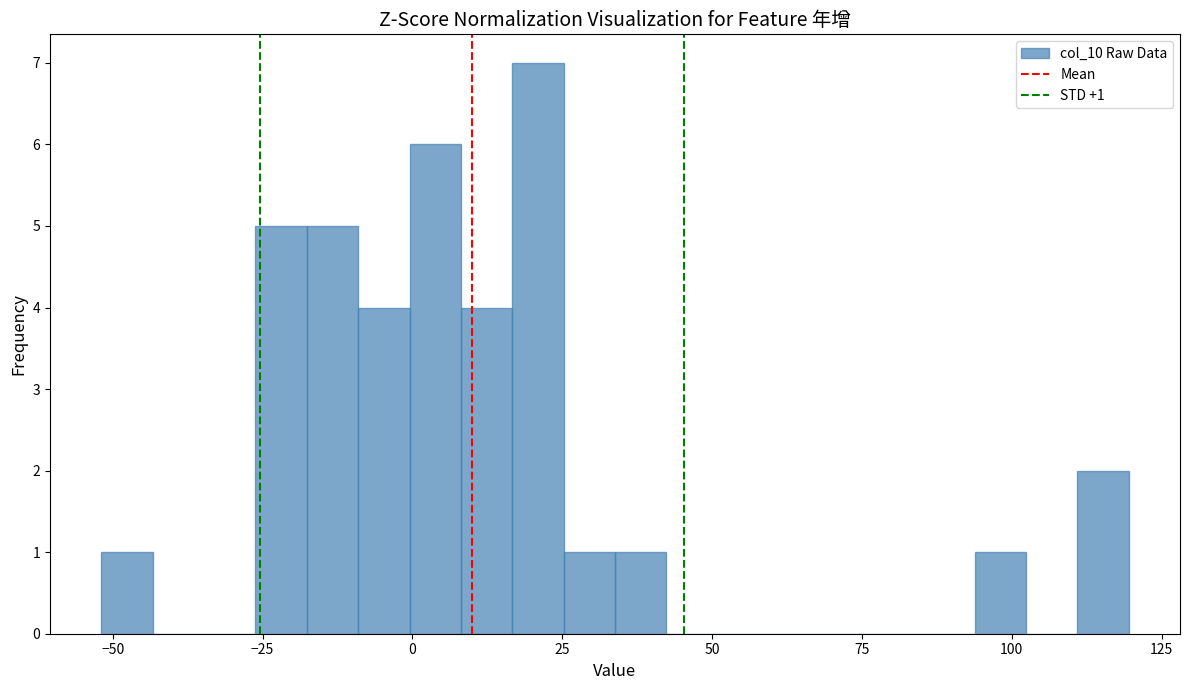

Around what value on the x-axis is the tallest bar? Give the approximate position of its centre, as read against the axis.

20